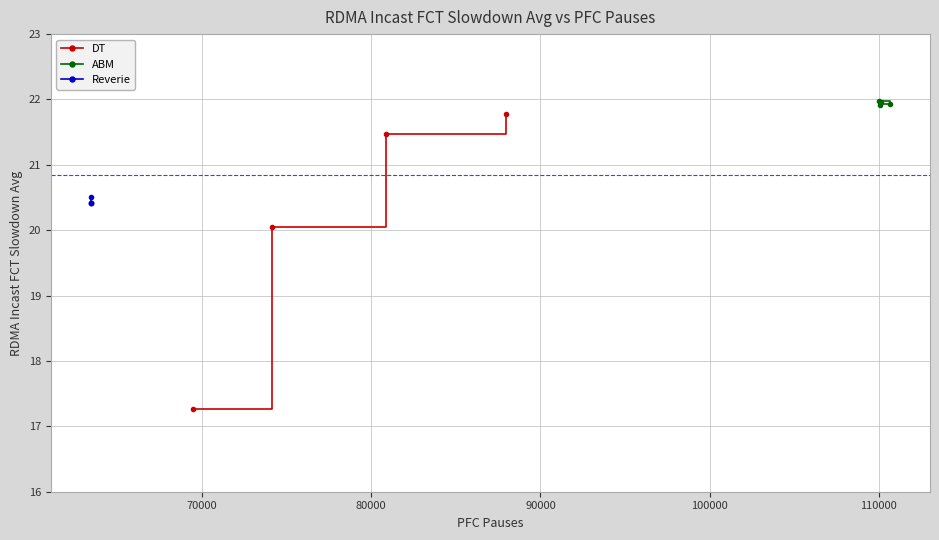

What is the value of the DT point at the 2nd from the left?

20.0